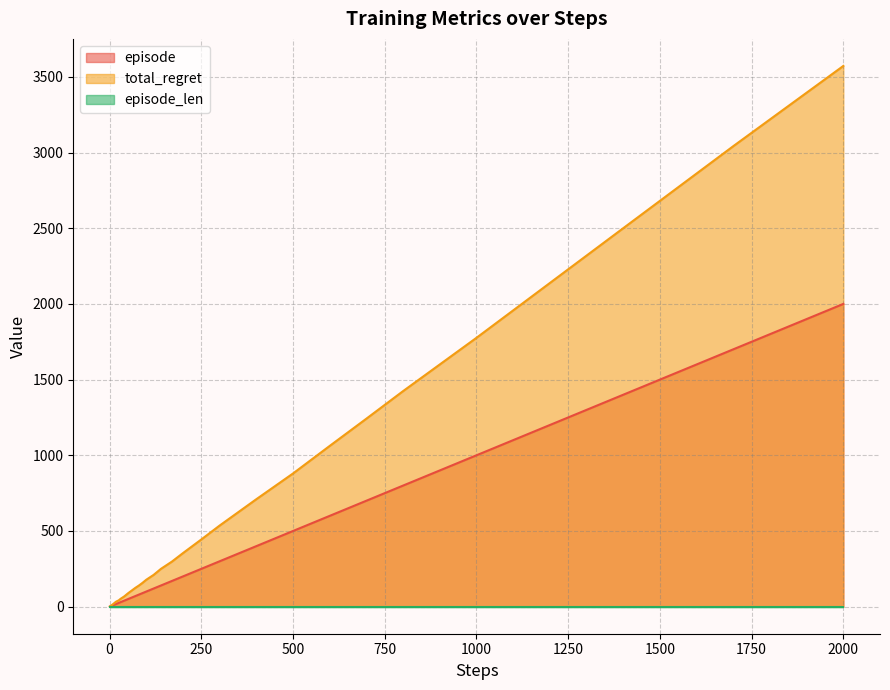

How many lines are shown in the chart?

3